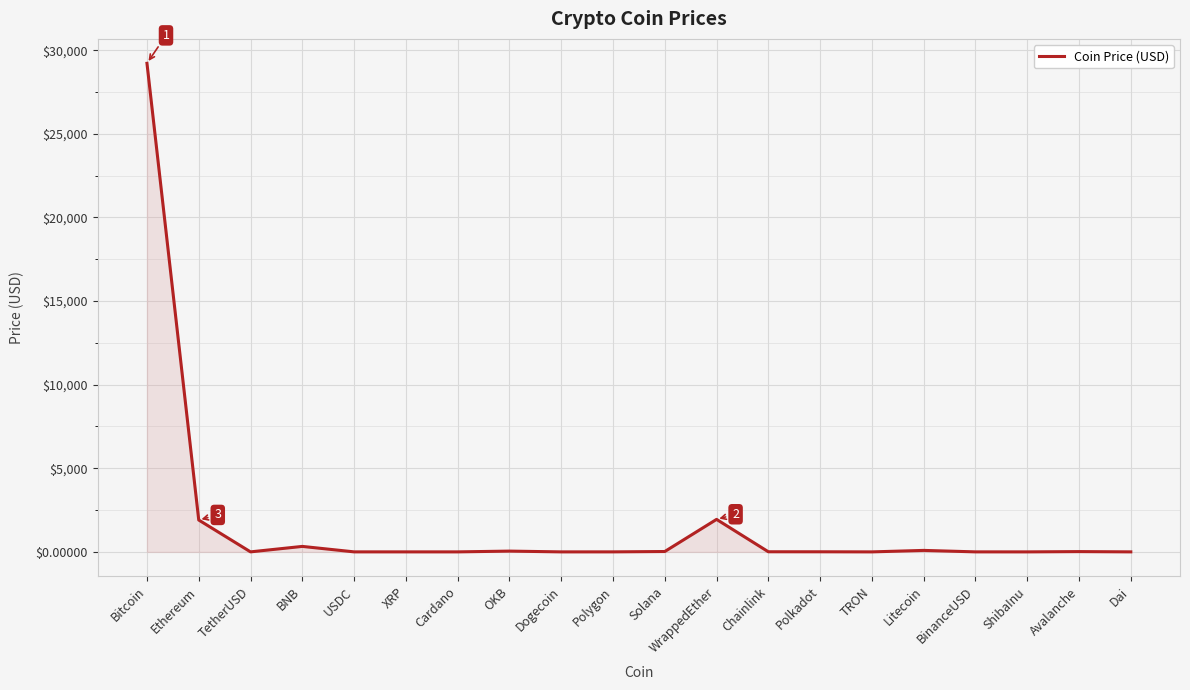

Count the number of categories in the chart.

20